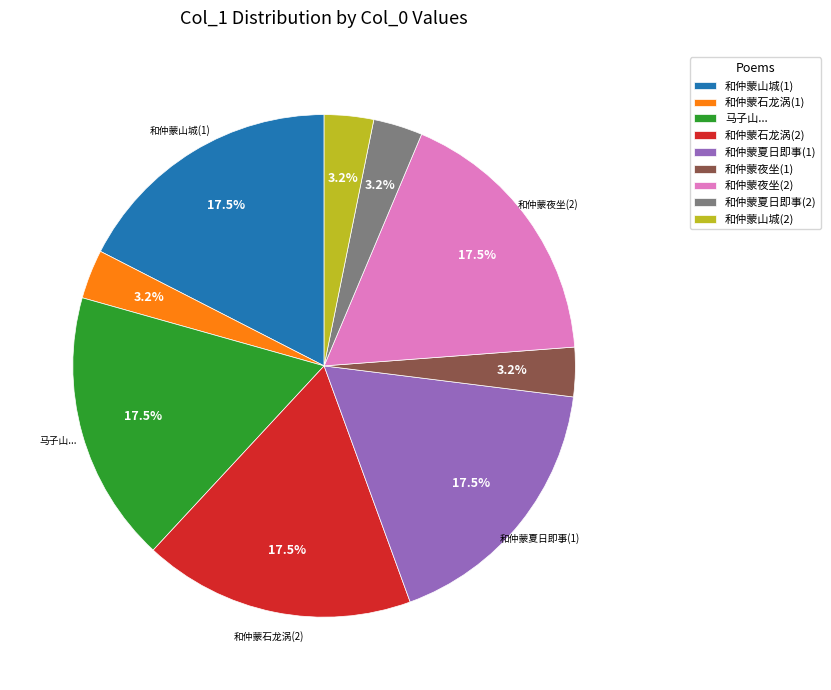

Combined, what portion of the pie is 和仲蒙山城(1) and 和仲蒙石龙涡(2)?

34.9%